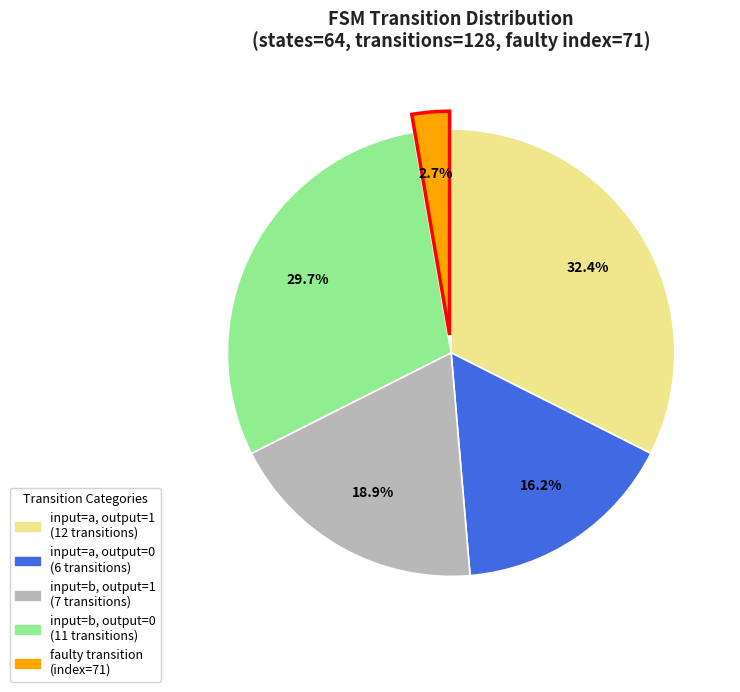

What is the largest slice in the pie chart?

input=a, output=1 (12 transitions)